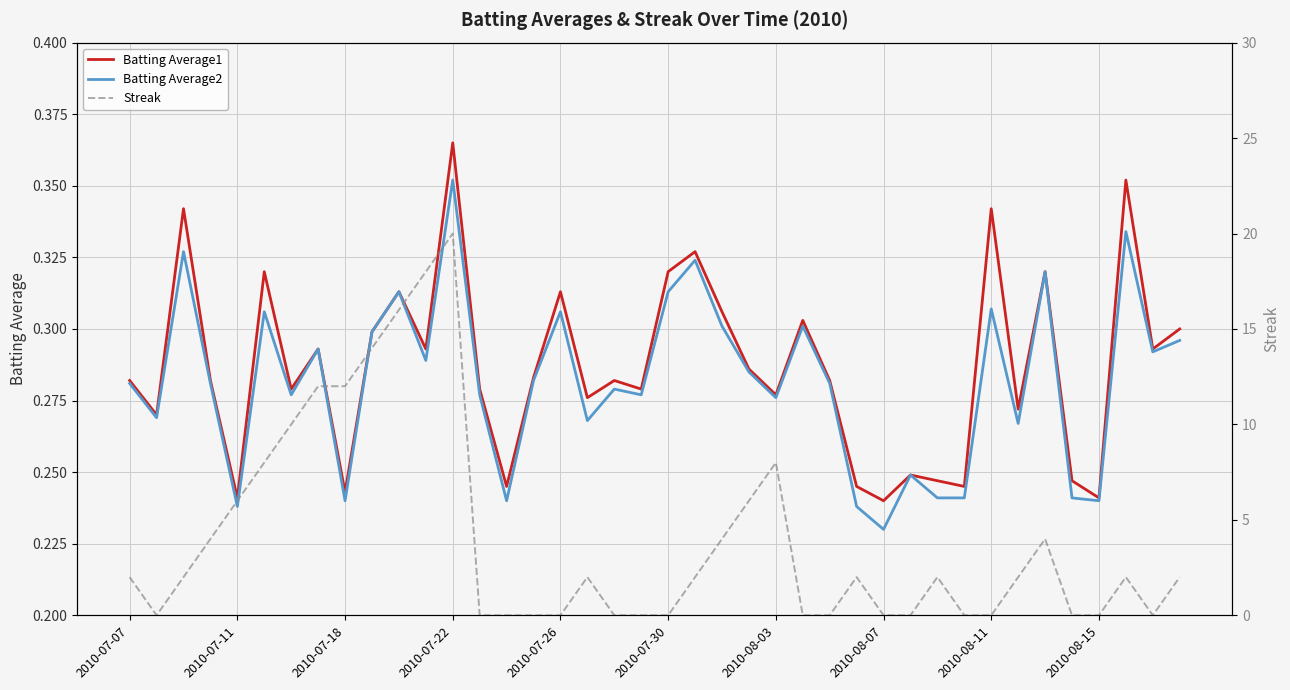

The Batting Average1 series shows 0.1 at 2010-08-15. True or false?

False